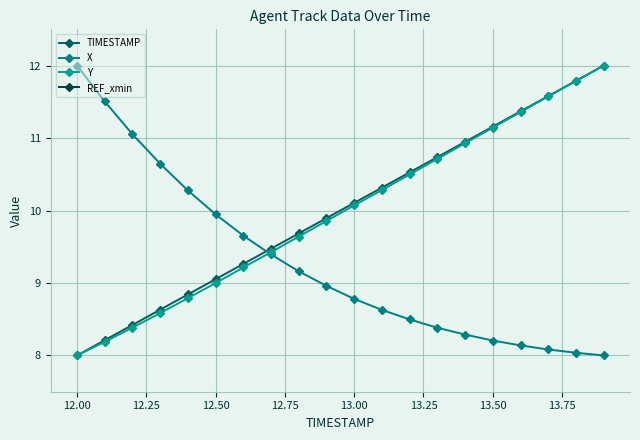

Rank the series by their maximum value, from lowest to highest.

REF_xmin, TIMESTAMP, X, Y